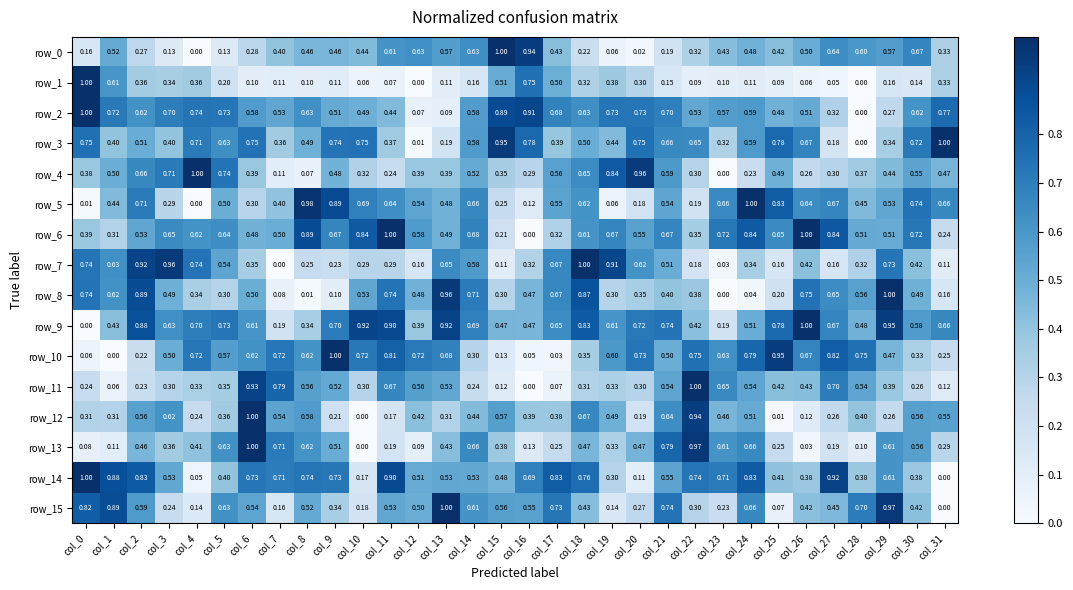

Is the value of row_2 at col_2 greater than the value of row_13 at col_18?

Yes